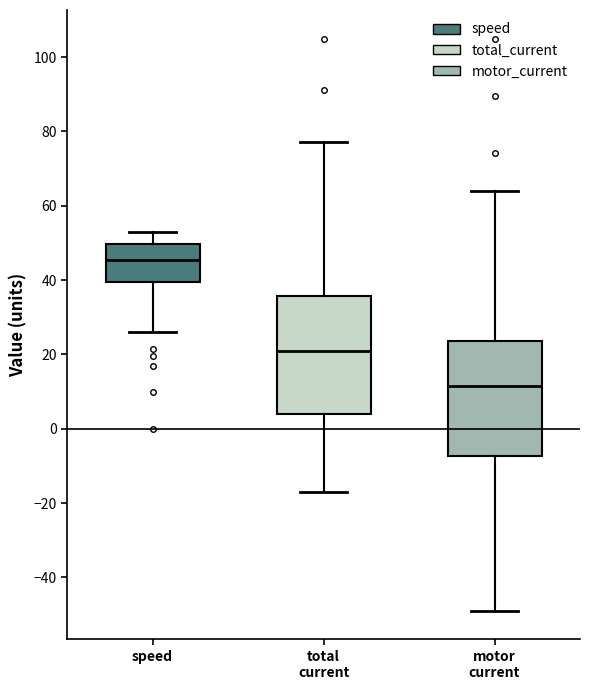

Reading left to right, read every box against the y-axis: the position of its median line, the range the box covers, and the ends of its whiskers. The values are not printed on the chart, so give them approximately, as read against the axis.

speed: median 46, box 40 to 50, whiskers 26 to 54
total current: median 20, box 4 to 36, whiskers -16 to 78
motor current: median 12, box -8 to 24, whiskers -48 to 64